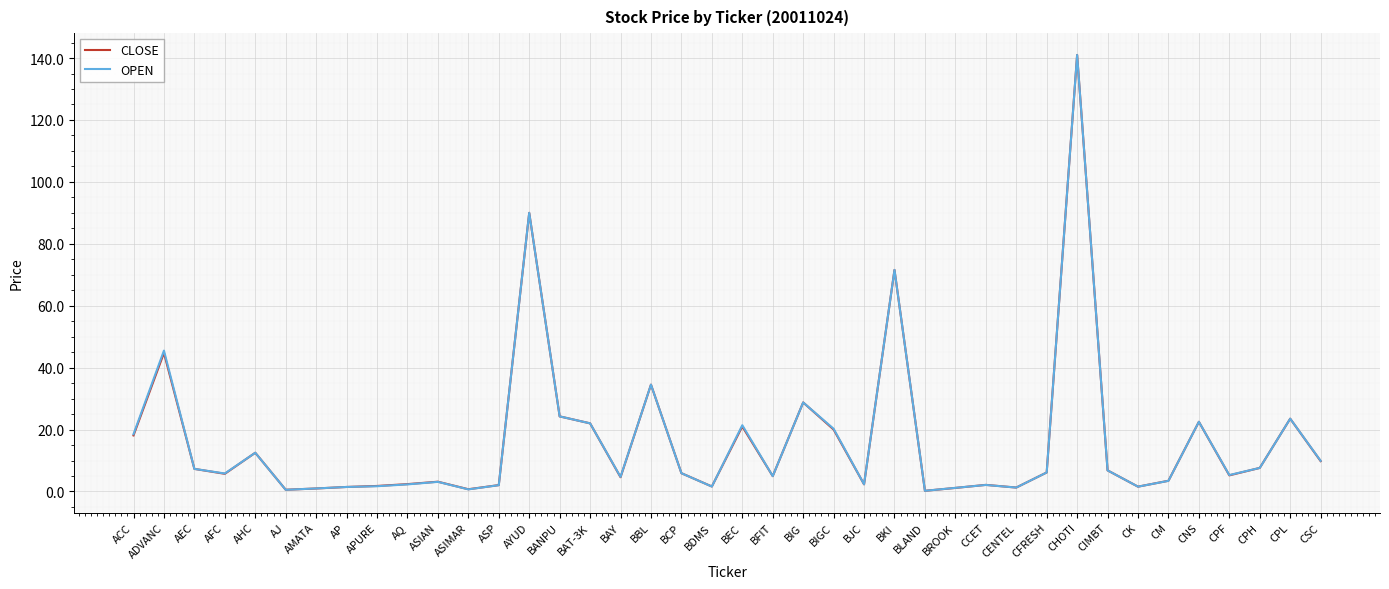

The CLOSE series shows 29.5 at CNS. True or false?

False